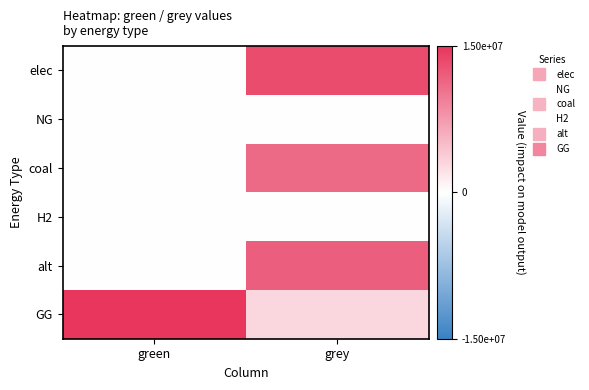

Which has a higher value, grey or green?

grey